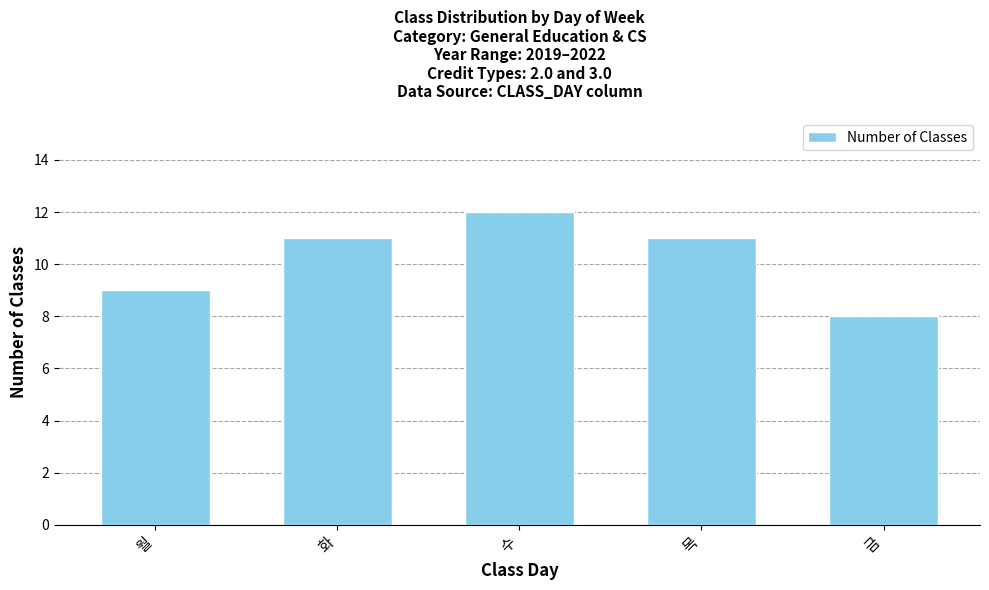

What is the value of the 4th bar from the left?

11